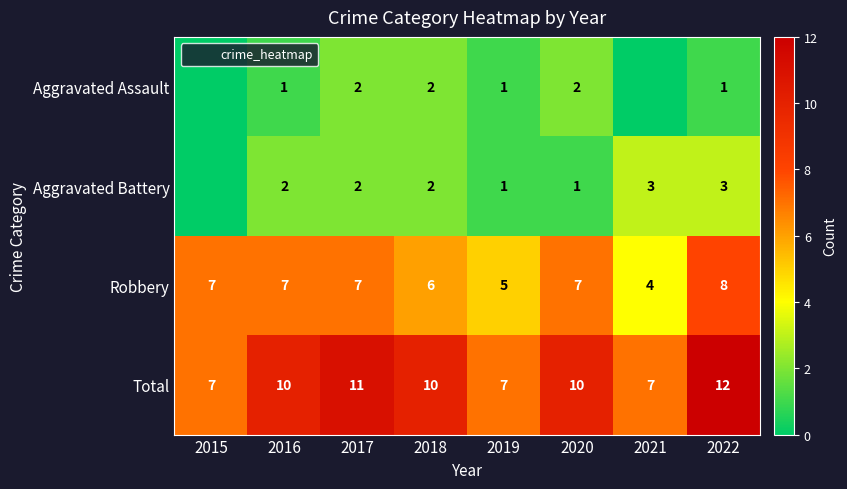

True or false: Aggravated Battery has a value of 1 at 2020.

True